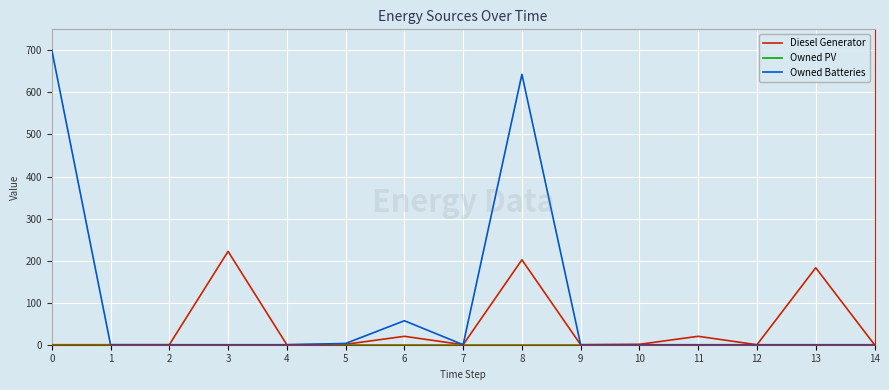

What is the greatest value displayed?

701